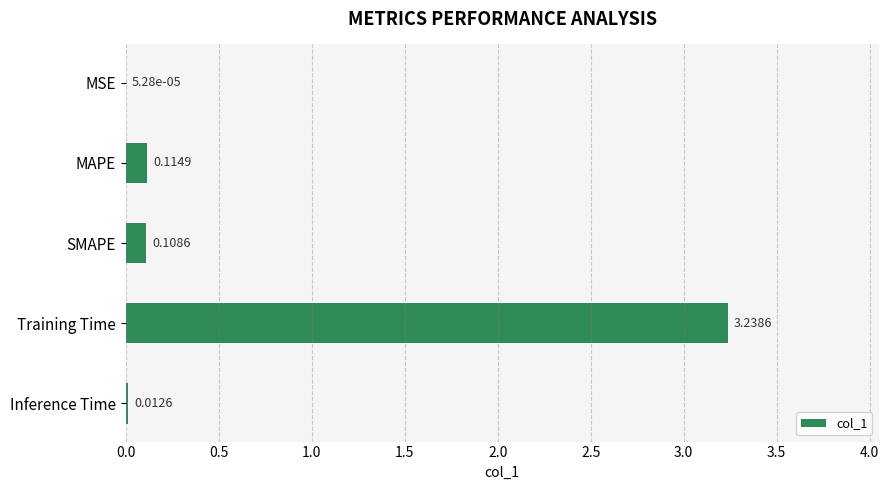

What is the sum of the values at SMAPE and Training Time?

3.3